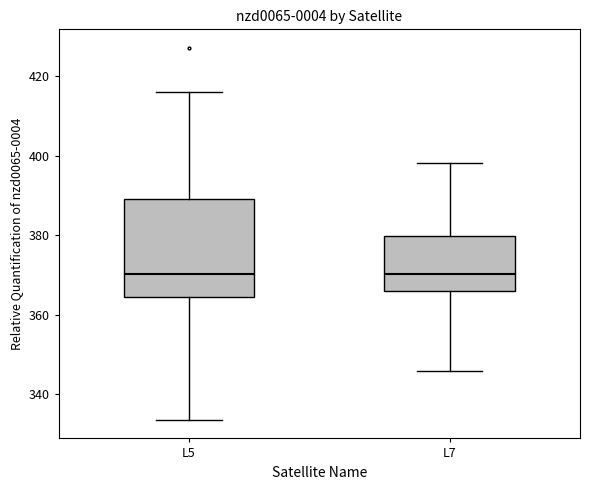

Where does the upper whisker of the box for L7 end on the y-axis? The values are not printed on the chart, so give them approximately, as read against the axis.

398